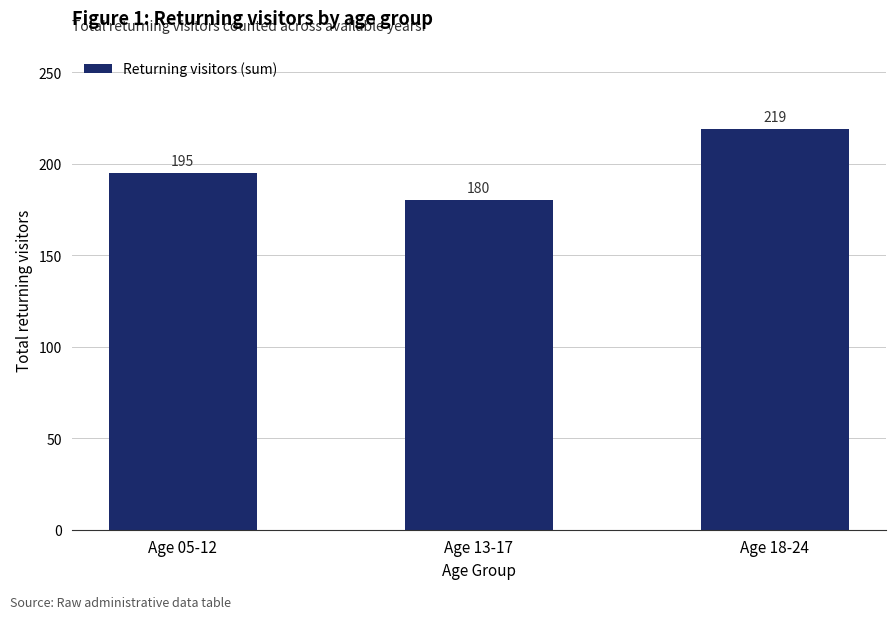

What is the ratio of the value at Age 05-12 to the value at Age 18-24?

0.9